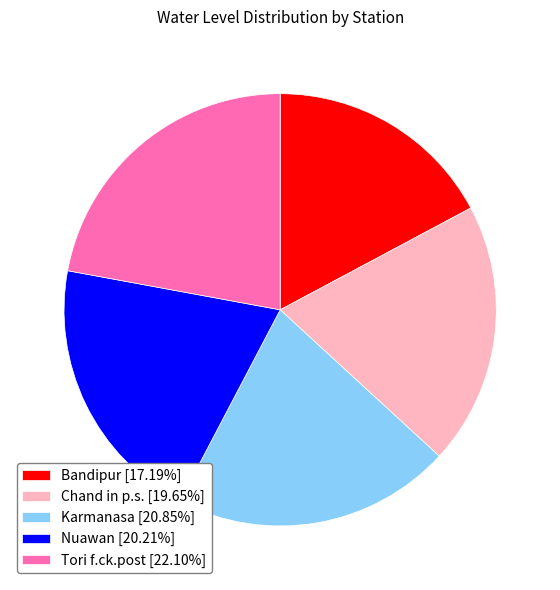

Combined, do Chand in p.s. [19.65%] and Tori f.ck.post [22.10%] account for over 50%?

No